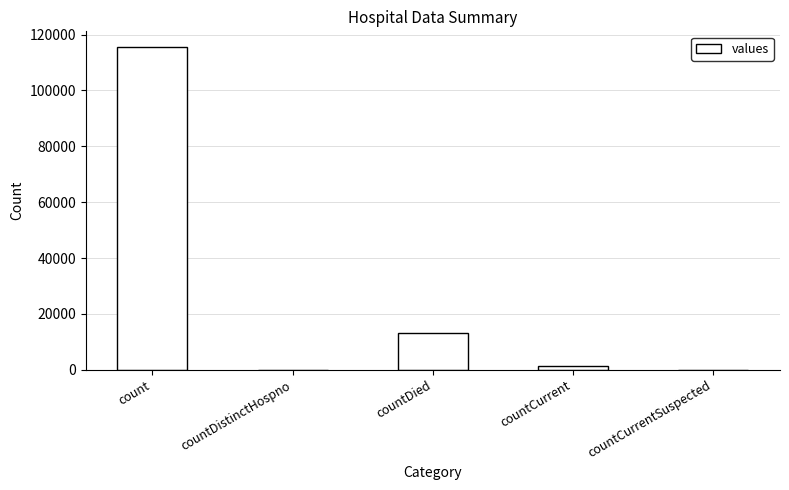

Reading right to left, transcribe all the data shown in this chart.

0	1383	13343	0	115379